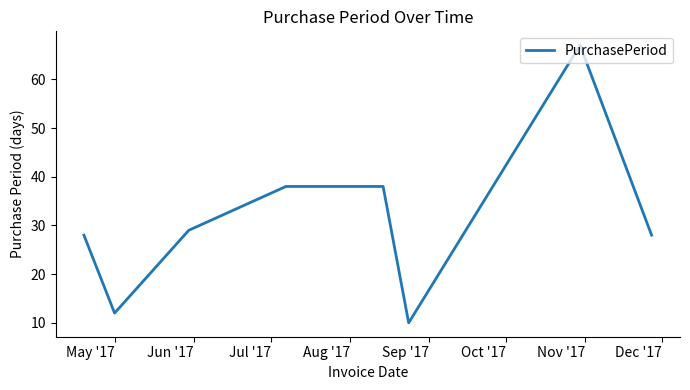

What is the difference between the maximum and minimum values?

57